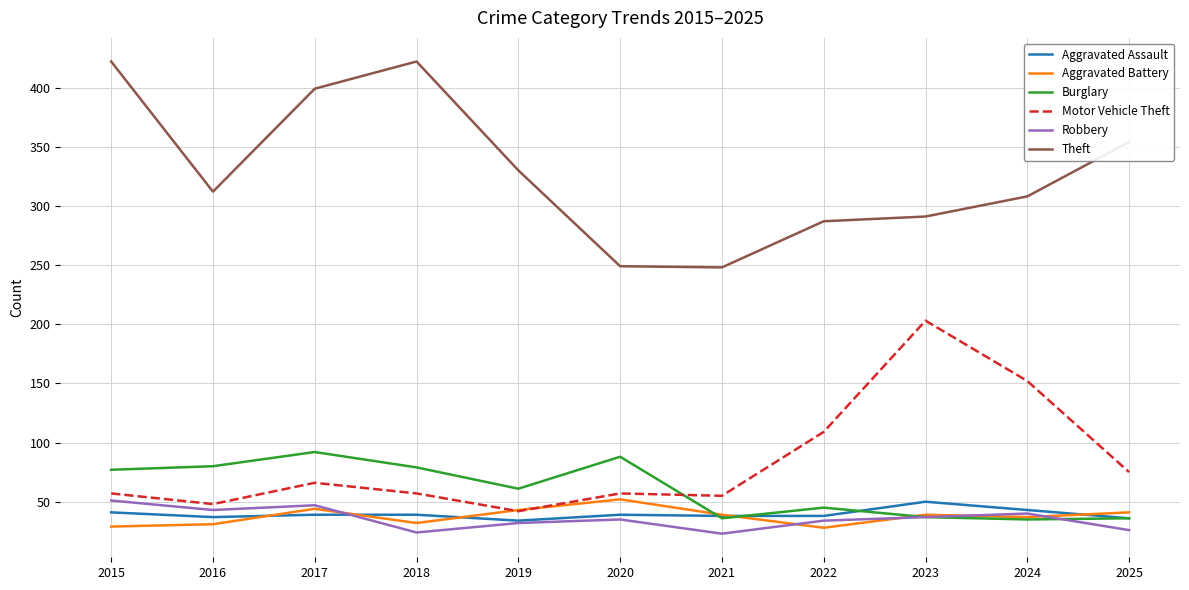

The value of Burglary at 2021 is 14. True or false?

False